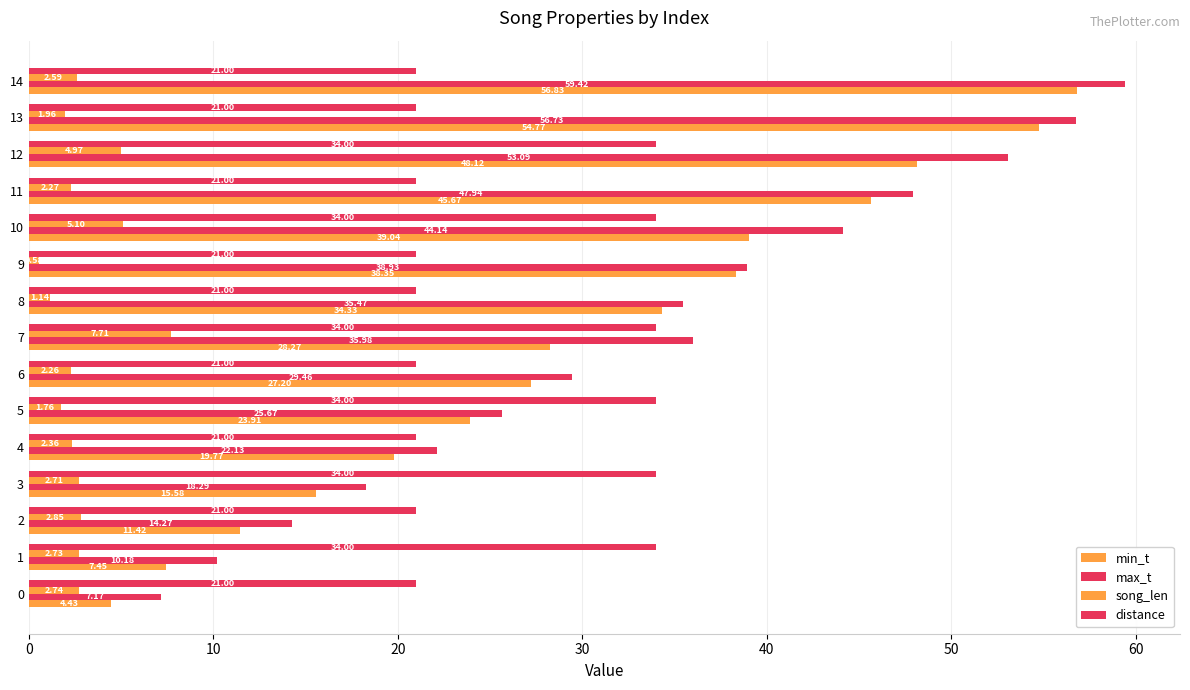

Which category has the lowest value across all series?

9